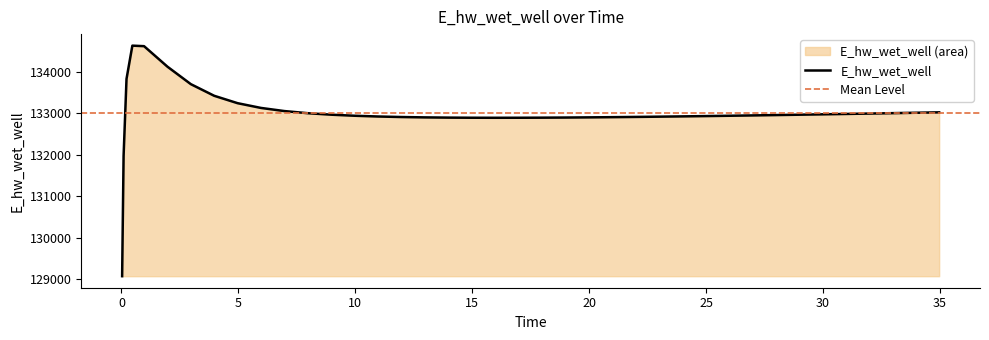

What is the label of the 1st point from the right?

34.96875